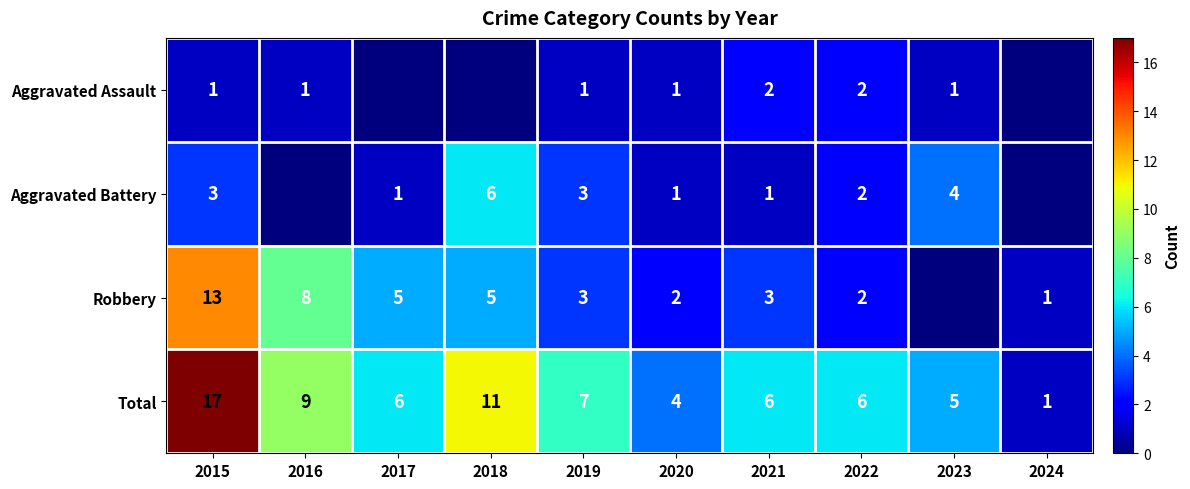

At which label does Total reach its minimum?

2024